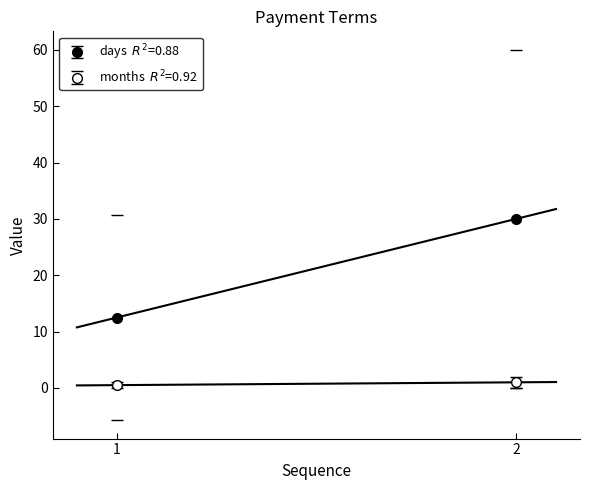

The value of days at 1 is 24. True or false?

False